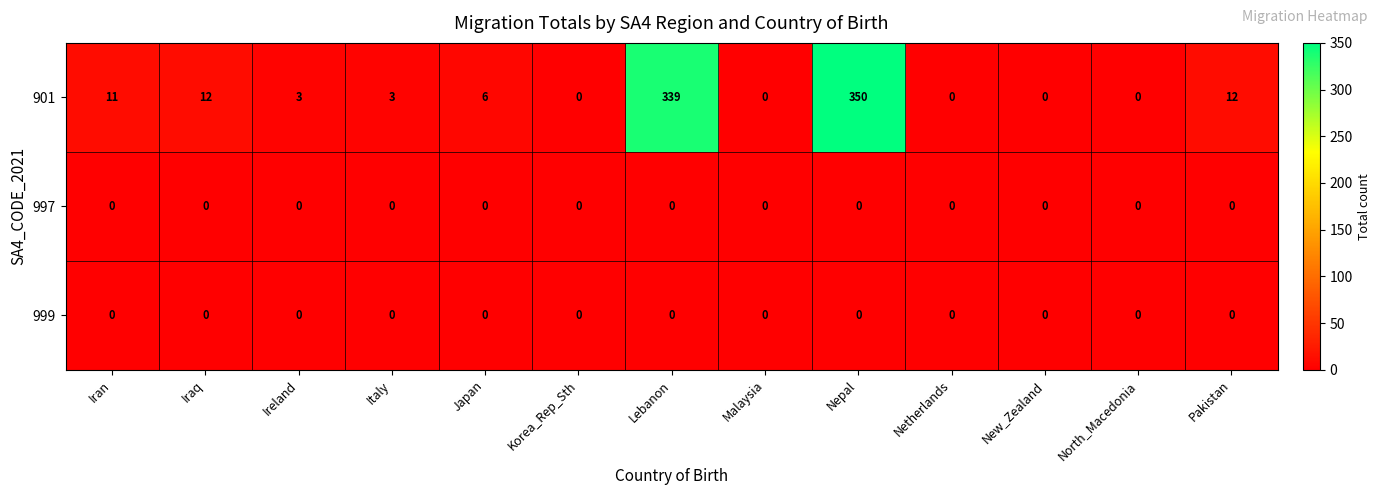

What is the spread (max minus min) of values at Iraq?

12